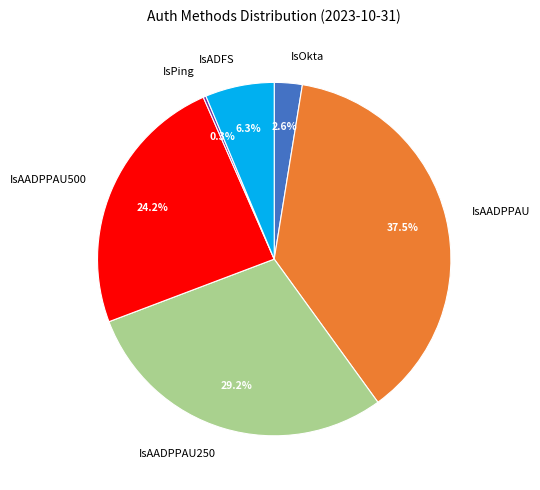

Does any single category account for the majority?

No